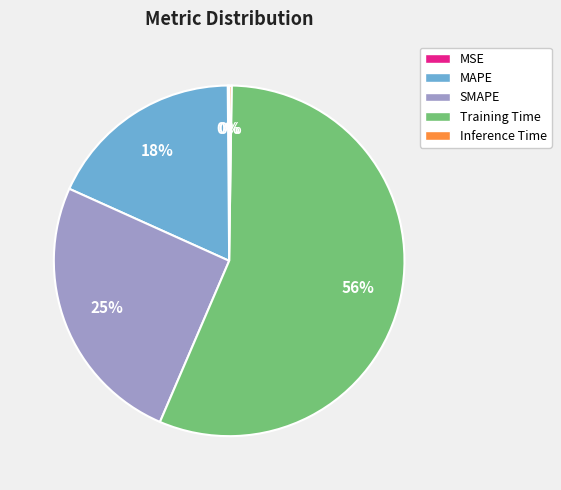

To the nearest percent, what portion does MAPE represent?

18%